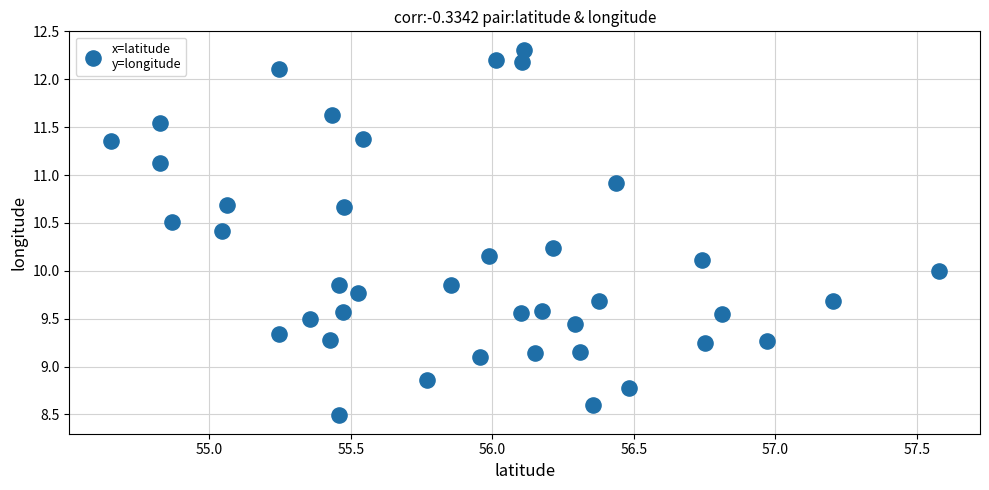

What is the range of X values (max minus min)?

2.9